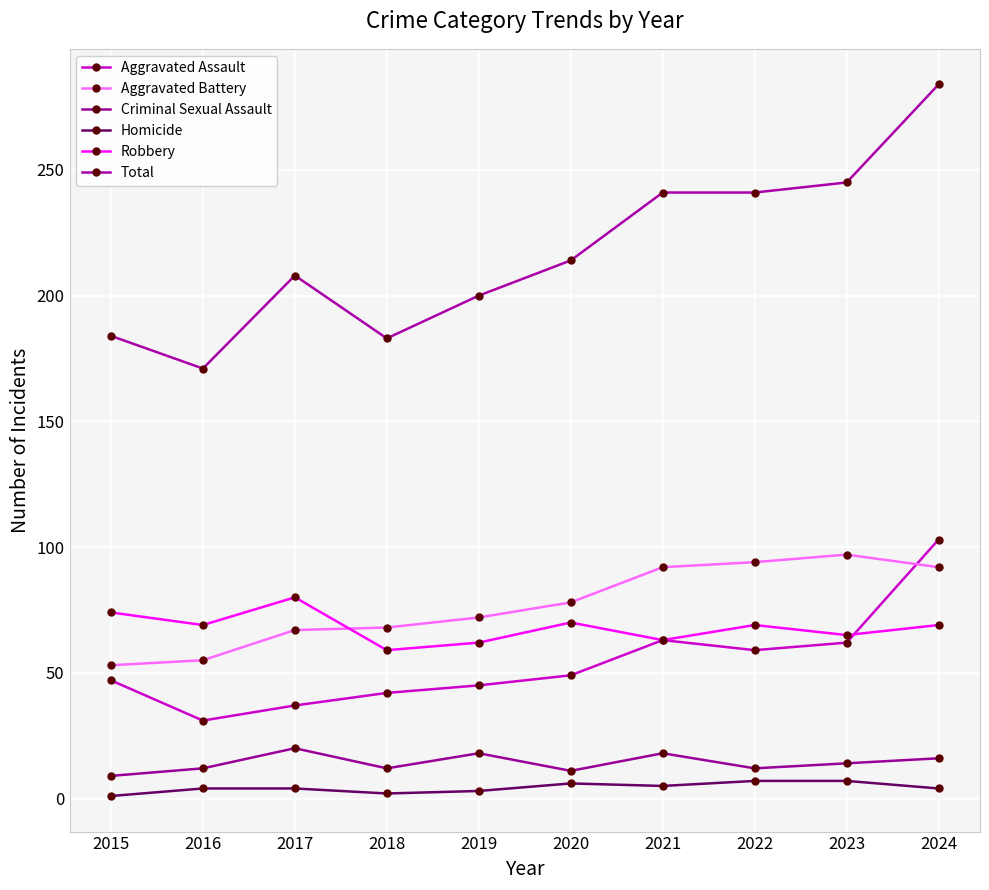

True or false: Aggravated Battery has more than 0 points higher than both neighbors.

True